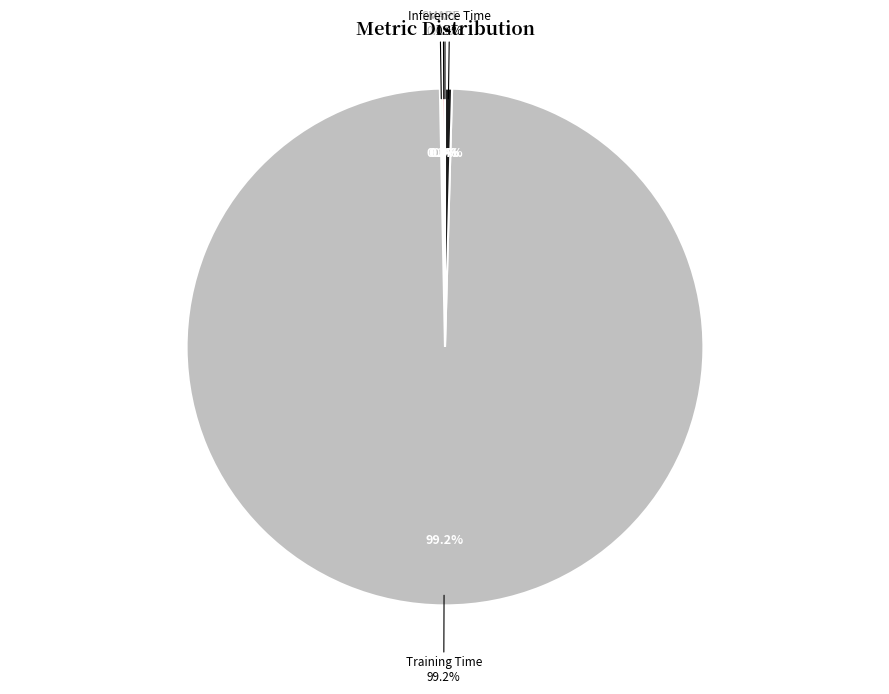

How many slices are in this pie chart?

5